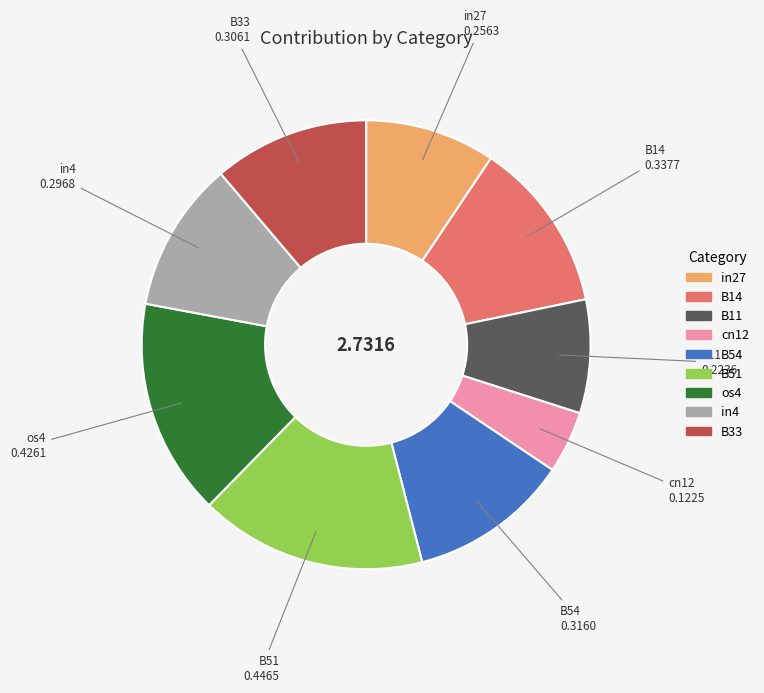

How many segments does this pie chart have?

9